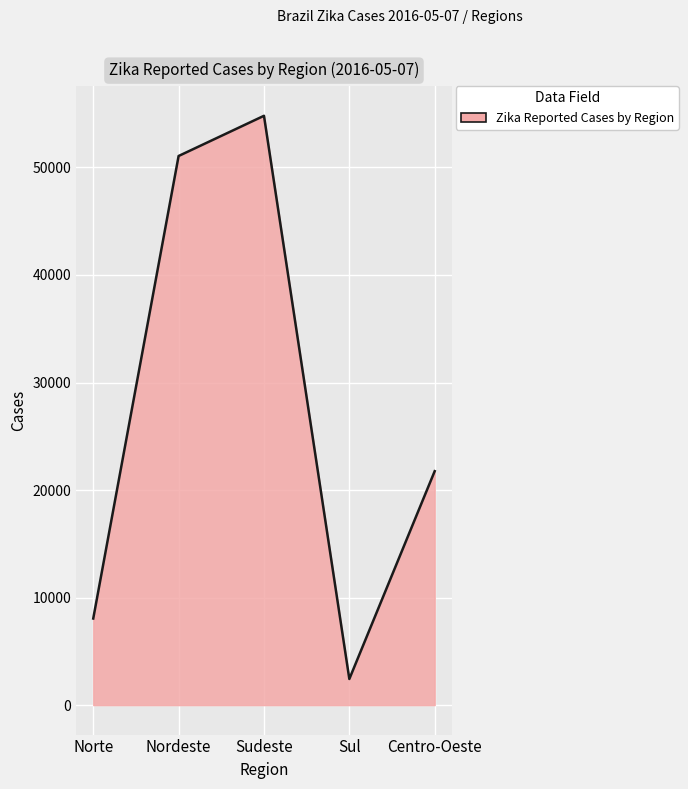

Reading right to left, what are all the values shown in this chart?

21756	2431	54803	51065	8053